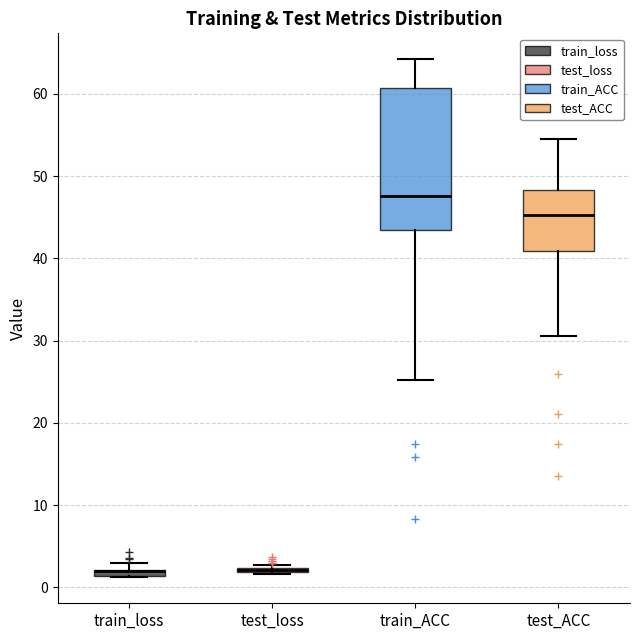

Where does the upper whisker of the box for train_ACC end on the y-axis? The values are not printed on the chart, so give them approximately, as read against the axis.

64